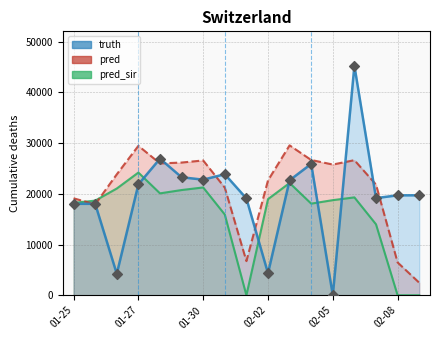

What is the total value across all series at 2021-01-25?

55360.0